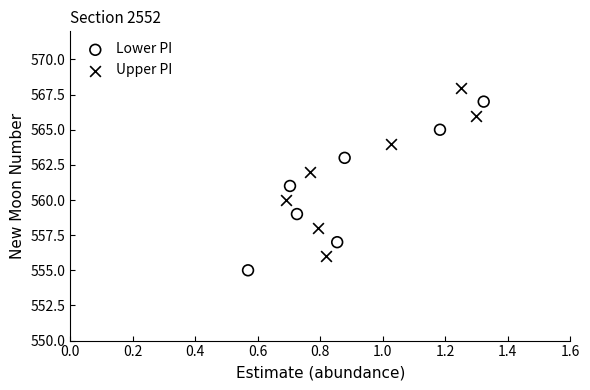

Which series contains the lowest Y value?

Lower PI